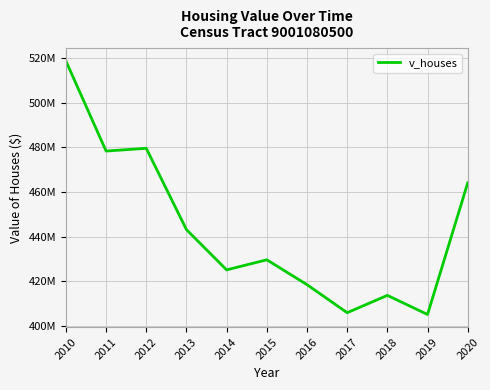

Which label corresponds to the largest value in the chart?

2010